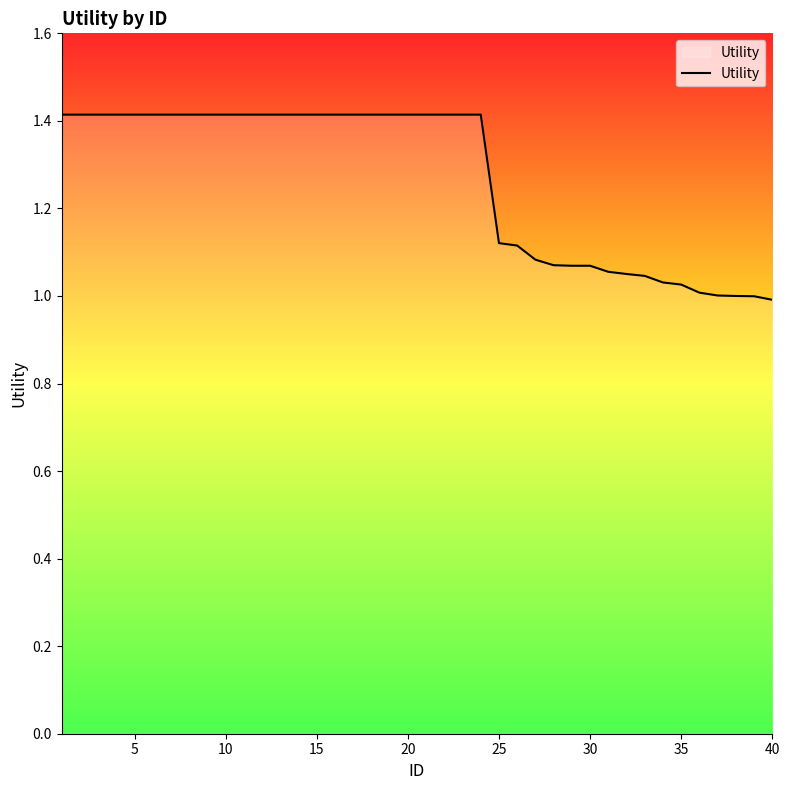

The value at 40 is 1.0. True or false?

True